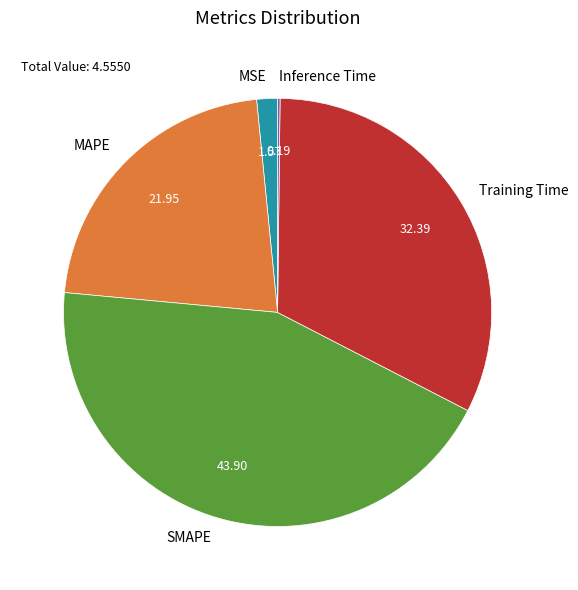

Do SMAPE and MSE together represent more than half of the pie?

No